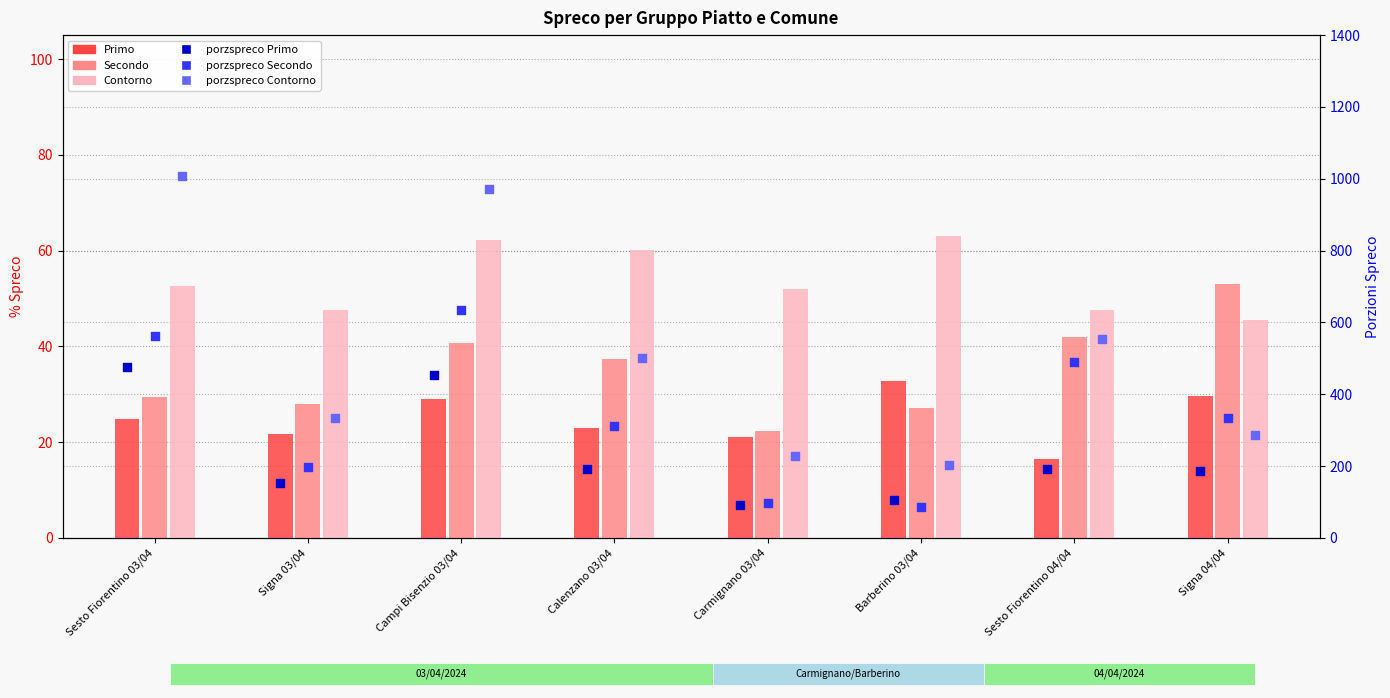

Which series contains the highest Y value?

porzspreco Contorno